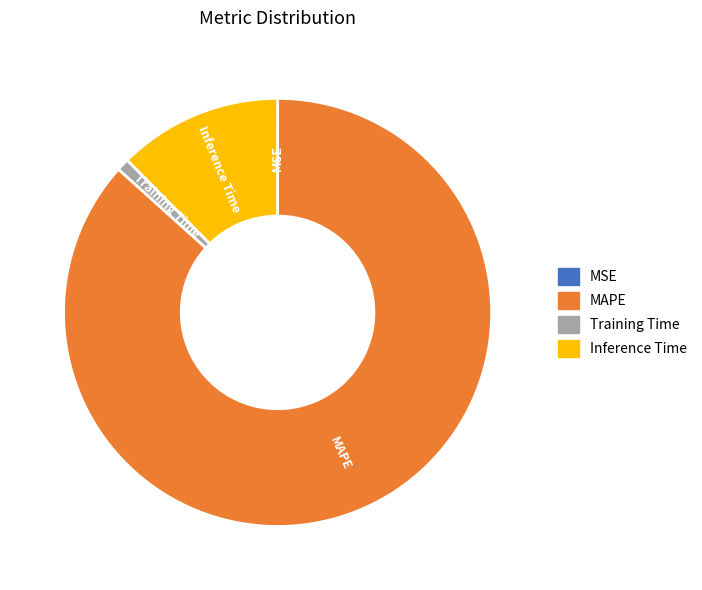

True or false: MAPE accounts for 72% of the total.

False